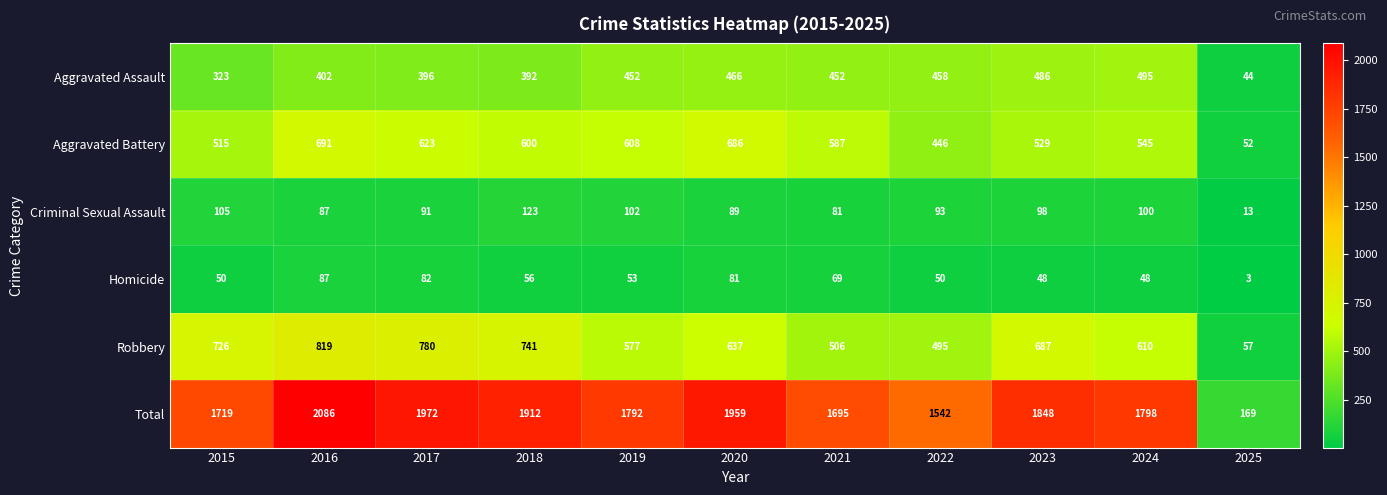

What is the minimum value shown in the chart?

3